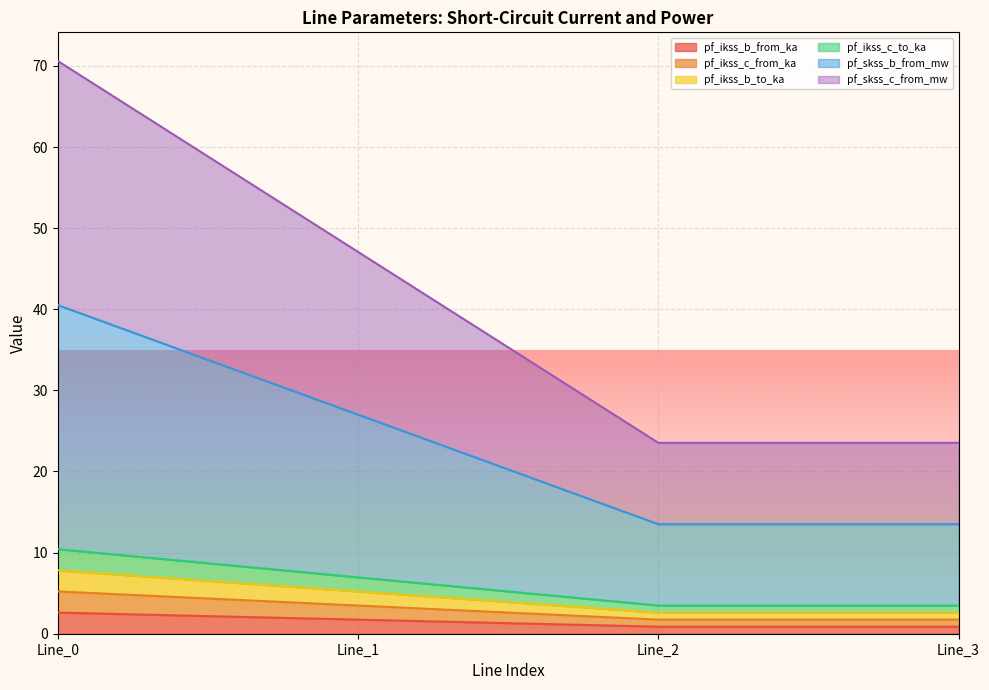

What are all the series names shown in the legend?

pf_ikss_b_from_ka, pf_ikss_c_from_ka, pf_ikss_b_to_ka, pf_ikss_c_to_ka, pf_skss_b_from_mw, pf_skss_c_from_mw